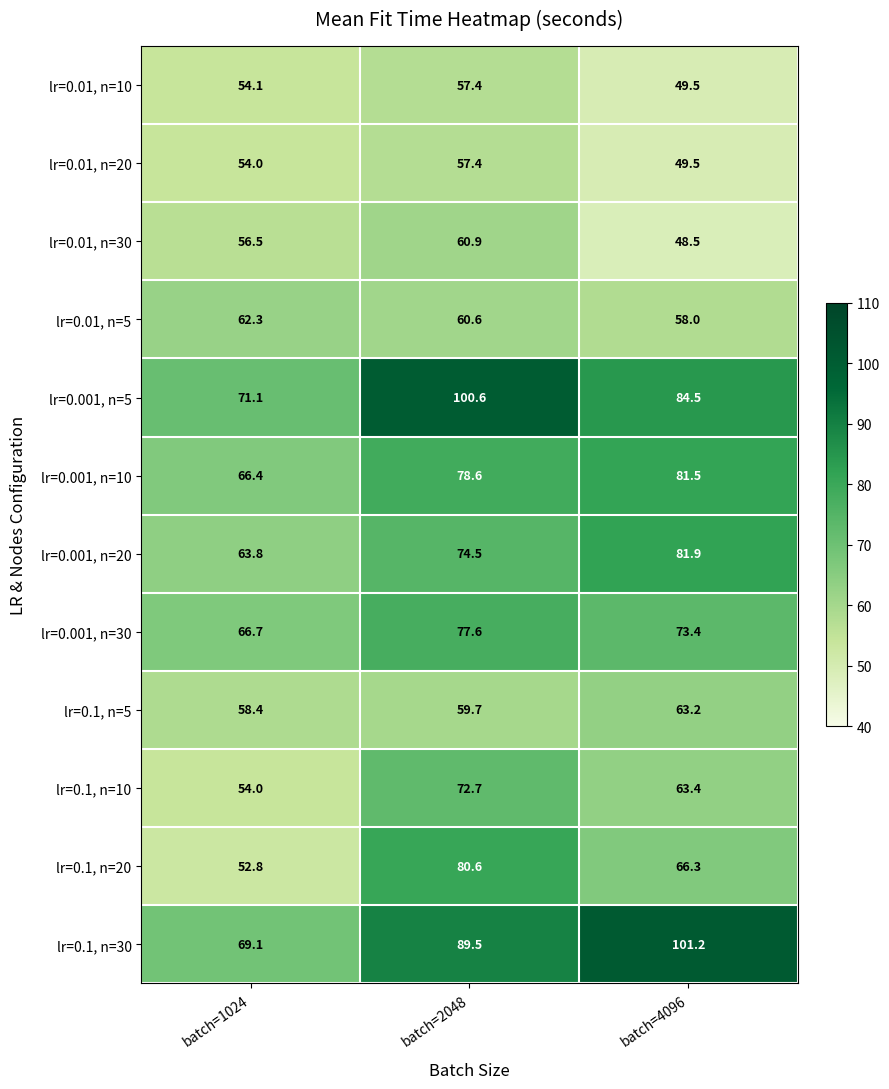

Which category has the lowest value across all series?

batch=4096